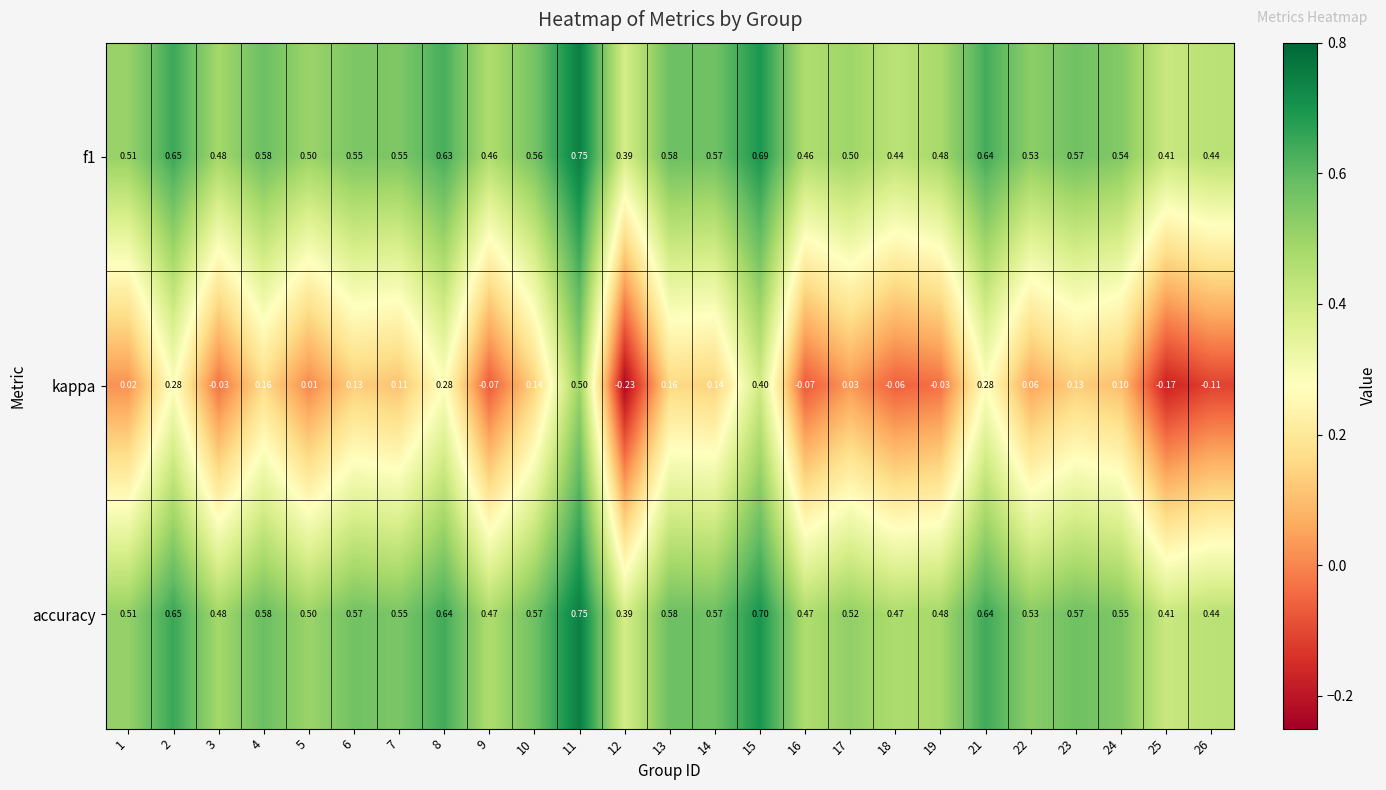

Which series has the largest range (max minus min)?

kappa